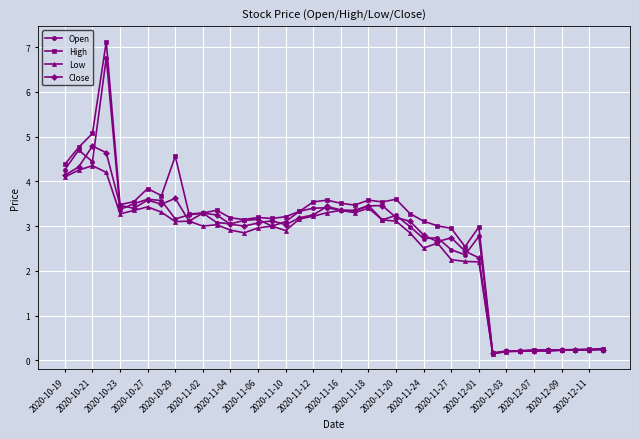

What is the value of the High point at the 35th from the left?

0.2